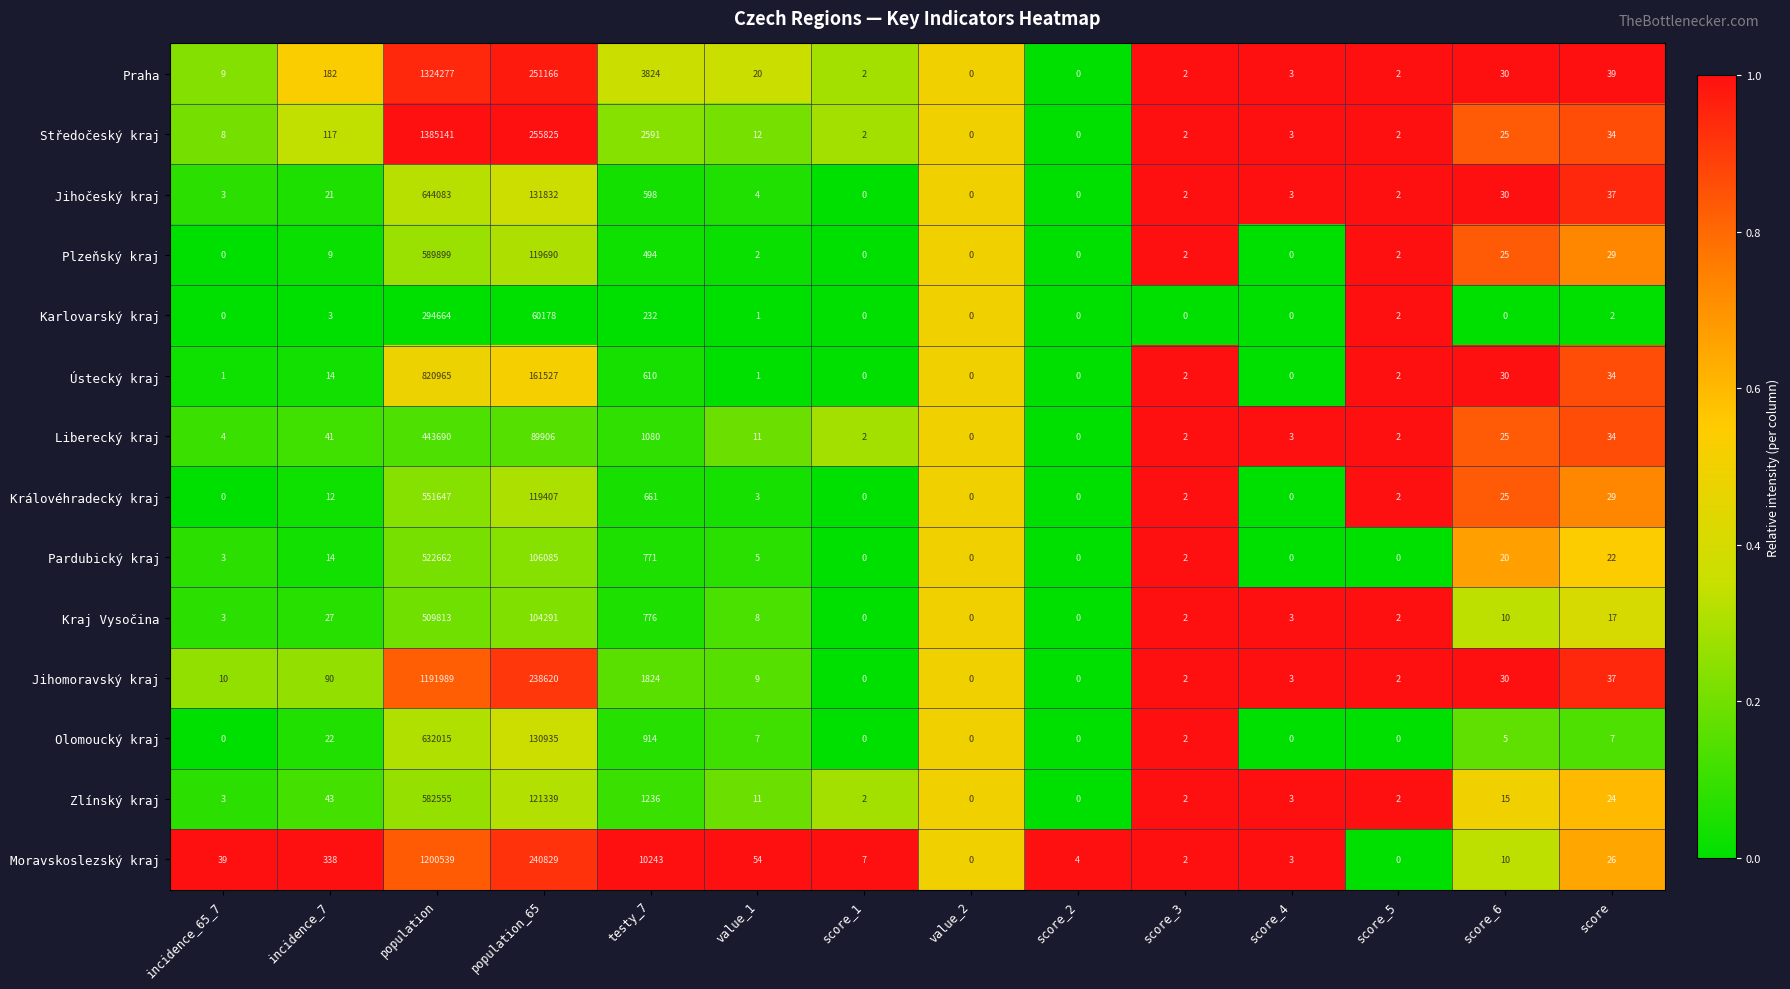

At which label is Jihočeský kraj closest to 322041?

population_65